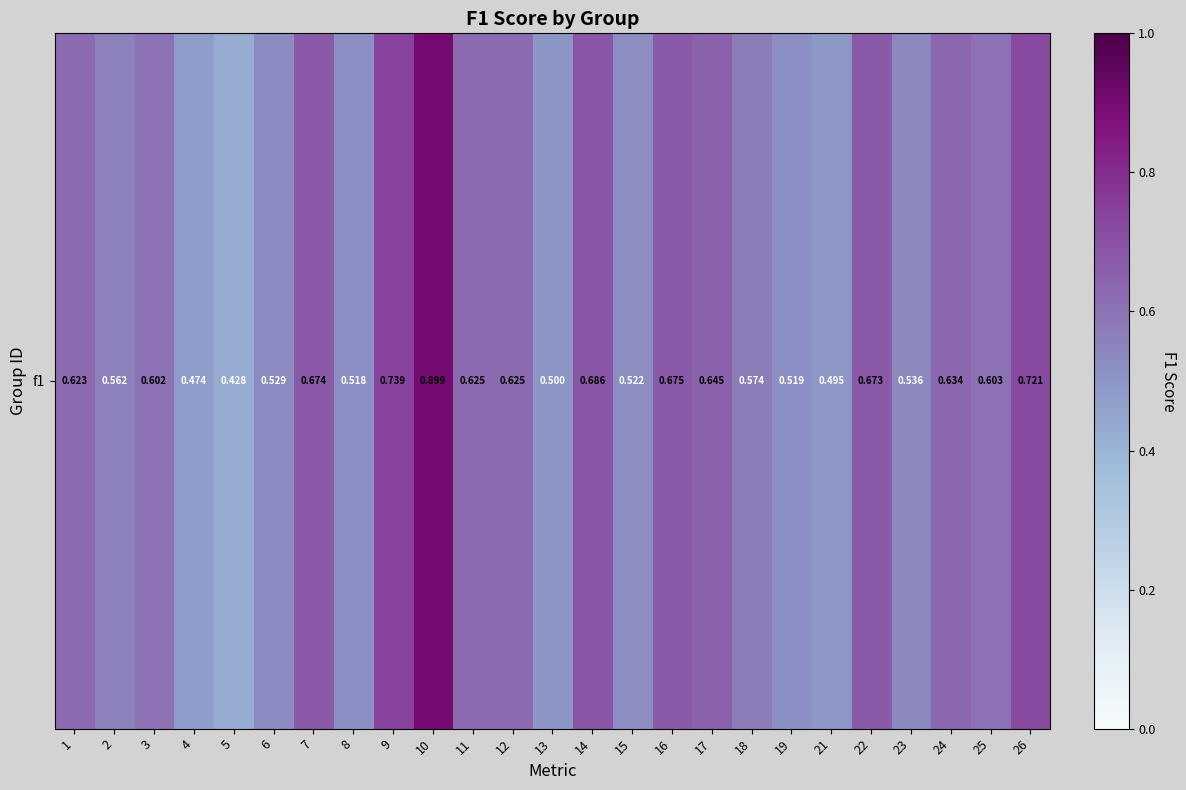

Reading left to right, transcribe all the data shown in this chart.

1=0.6	2=0.6	3=0.6	4=0.5	5=0.4	6=0.5	7=0.7	8=0.5	9=0.7	10=0.9	11=0.6	12=0.6	13=0.5	14=0.7	15=0.5	16=0.7	17=0.6	18=0.6	19=0.5	21=0.5	22=0.7	23=0.5	24=0.6	25=0.6	26=0.7